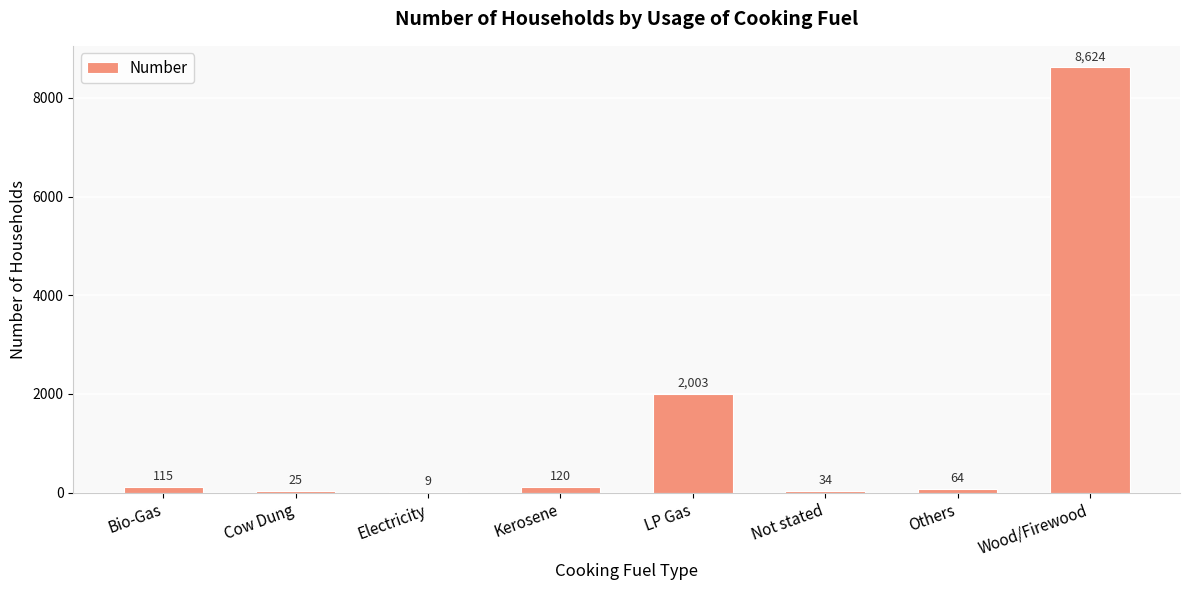

What is the sum of all values?

10994